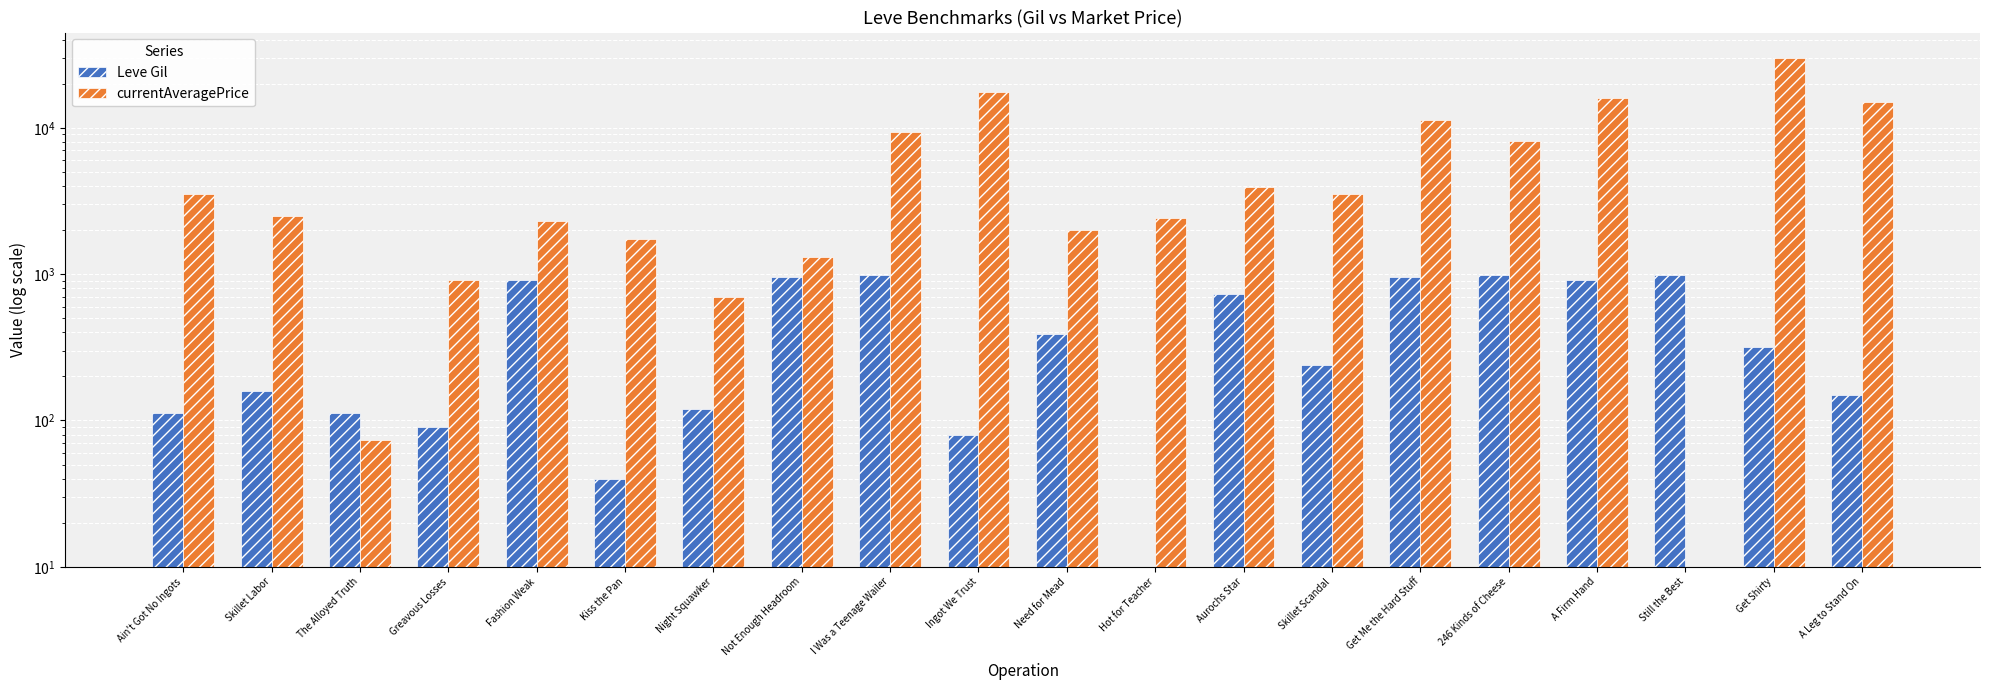

List the labels in order of currentAveragePrice value, largest first.

Get Shirty, Ingot We Trust, A Firm Hand, A Leg to Stand On, Get Me the Hard Stuff, I Was a Teenage Wailer, 246 Kinds of Cheese, Aurochs Star, Ain't Got No Ingots, Skillet Scandal, Skillet Labor, Hot for Teacher, Fashion Weak, Need for Mead, Kiss the Pan, Not Enough Headroom, Greavous Losses, Night Squawker, The Alloyed Truth, Still the Best